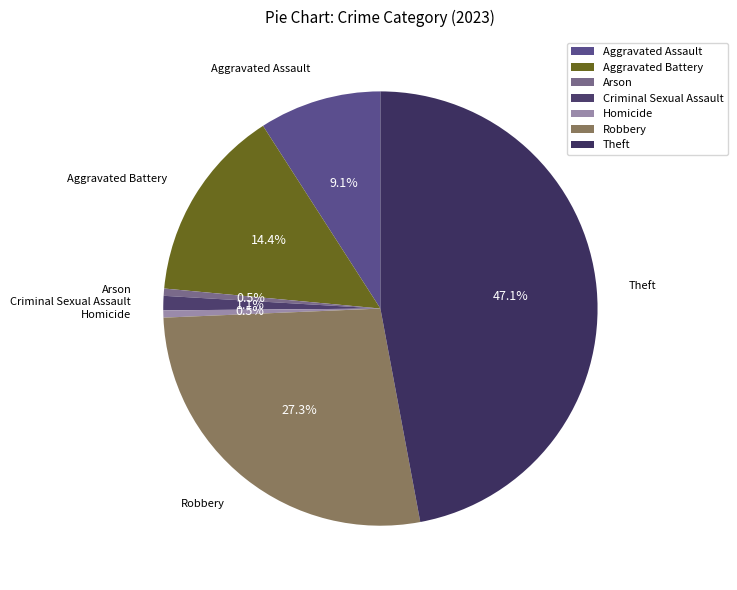

Count the number of slices in the pie.

7